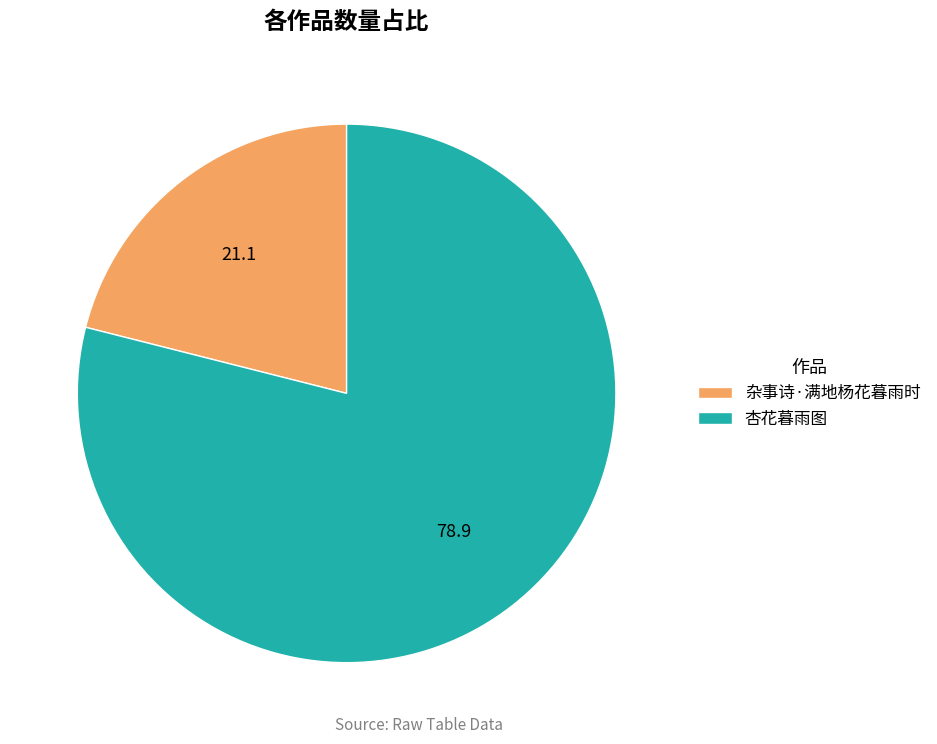

Which has a higher value, 杂事诗·满地杨花暮雨时 or 杏花暮雨图?

杏花暮雨图